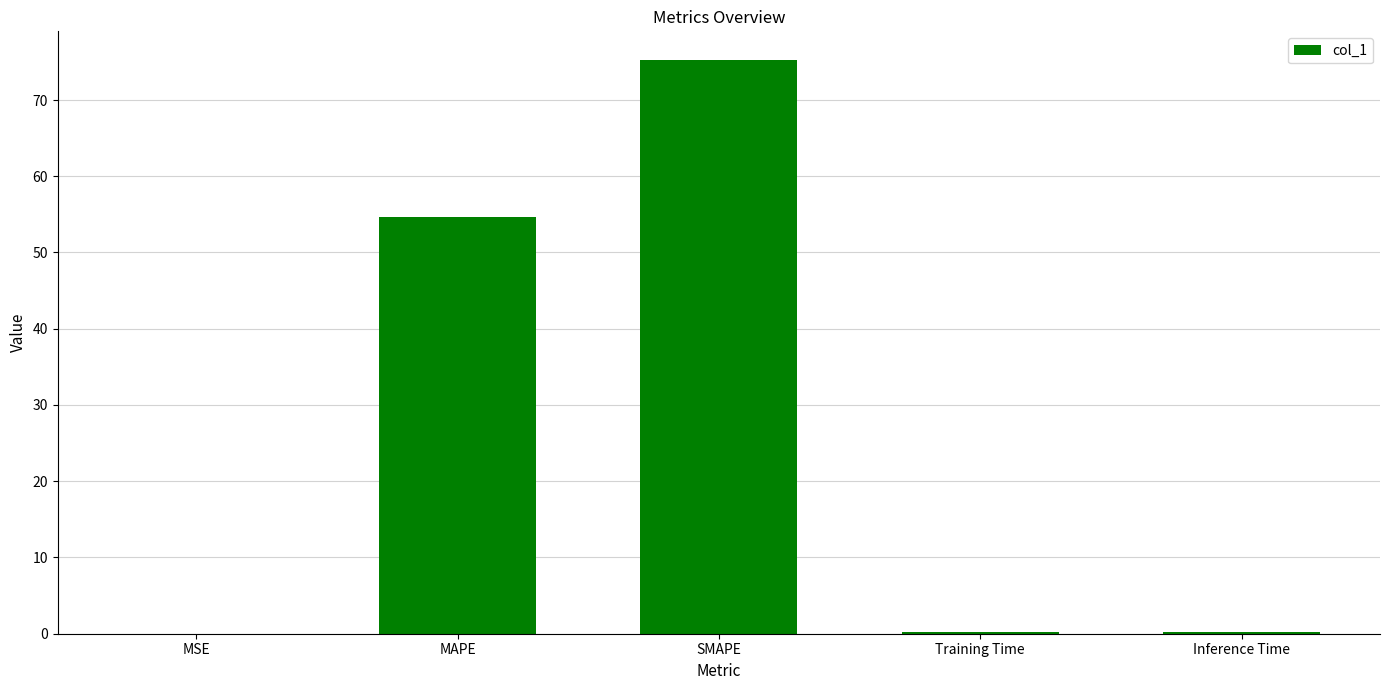

The chart shows a value of 0.0 at MSE. True or false?

True